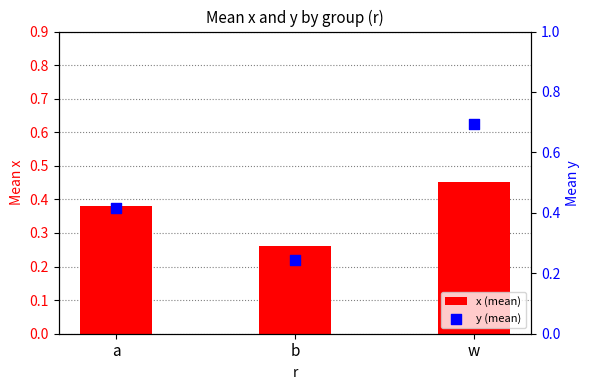

What are all the series names shown in the legend?

x (mean), y (mean)